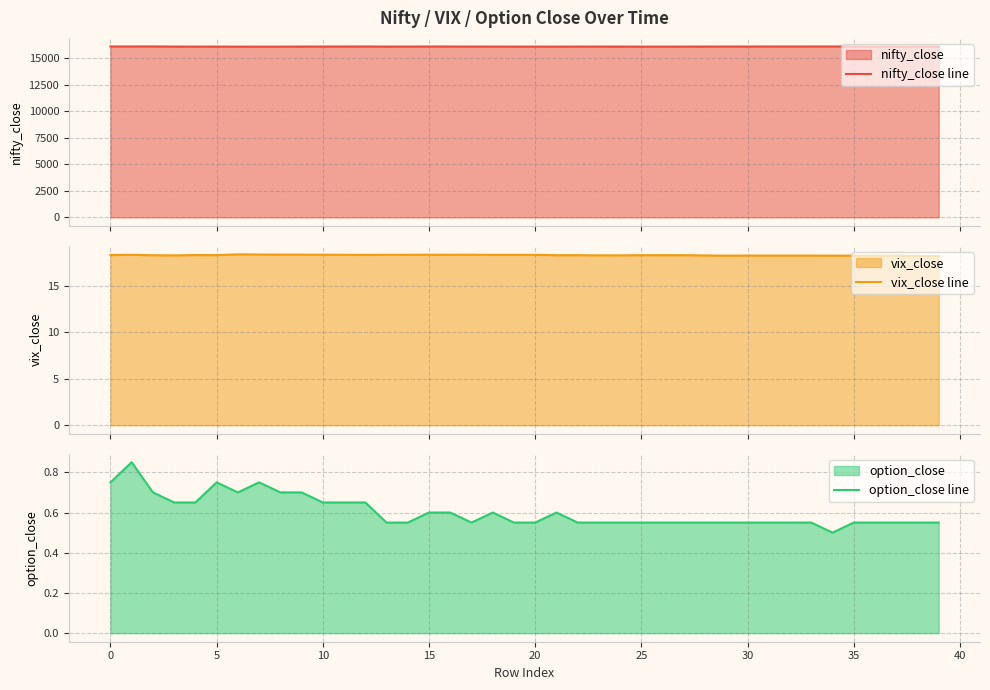

What is the highest value of the nifty_close line series?

16130.2